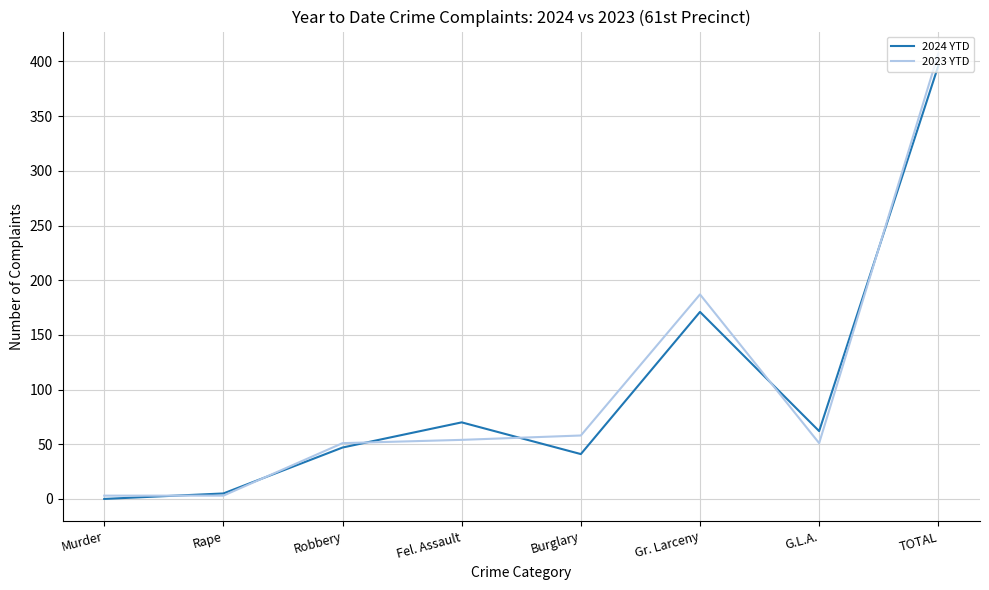

What value does the 2024 YTD series have at Gr. Larceny?

171